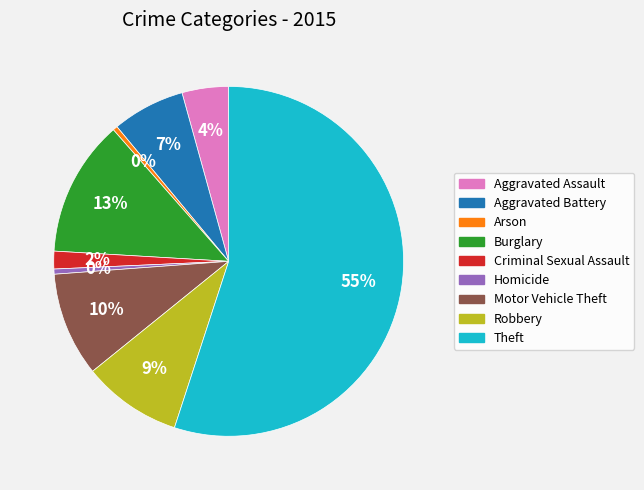

Count the number of slices in the pie.

9